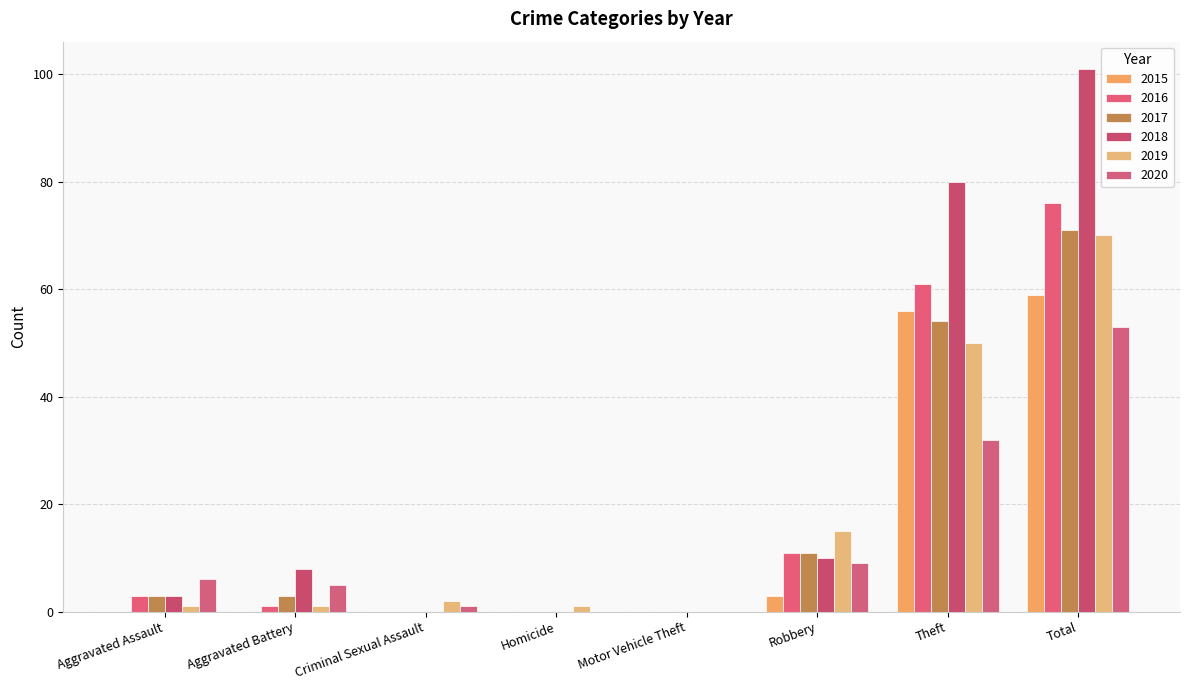

Are the bars grouped side by side (vs. stacked)?

Yes